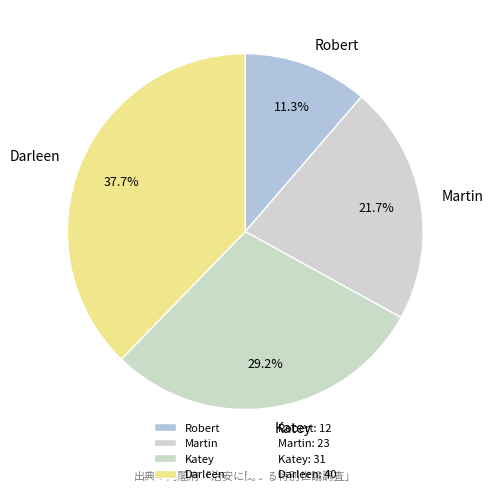

True or false: Martin accounts for 34% of the total.

False